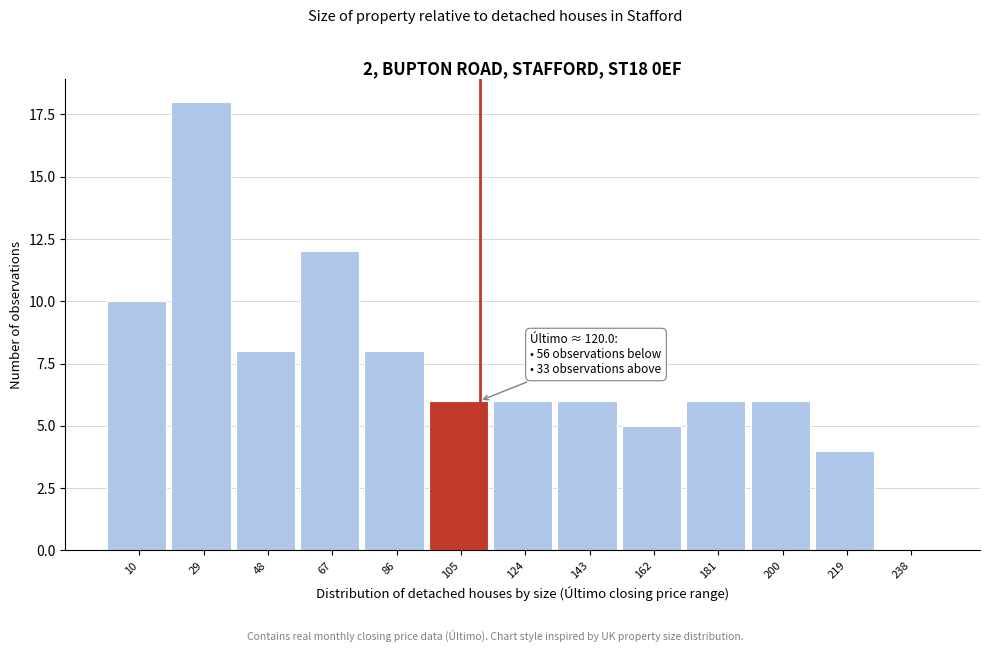

Reading right to left, list all the values displayed in this chart.

238=0	219=4	200=6	181=6	162=5	143=6	124=6	105=6	86=8	67=12	48=8	29=18	10=10